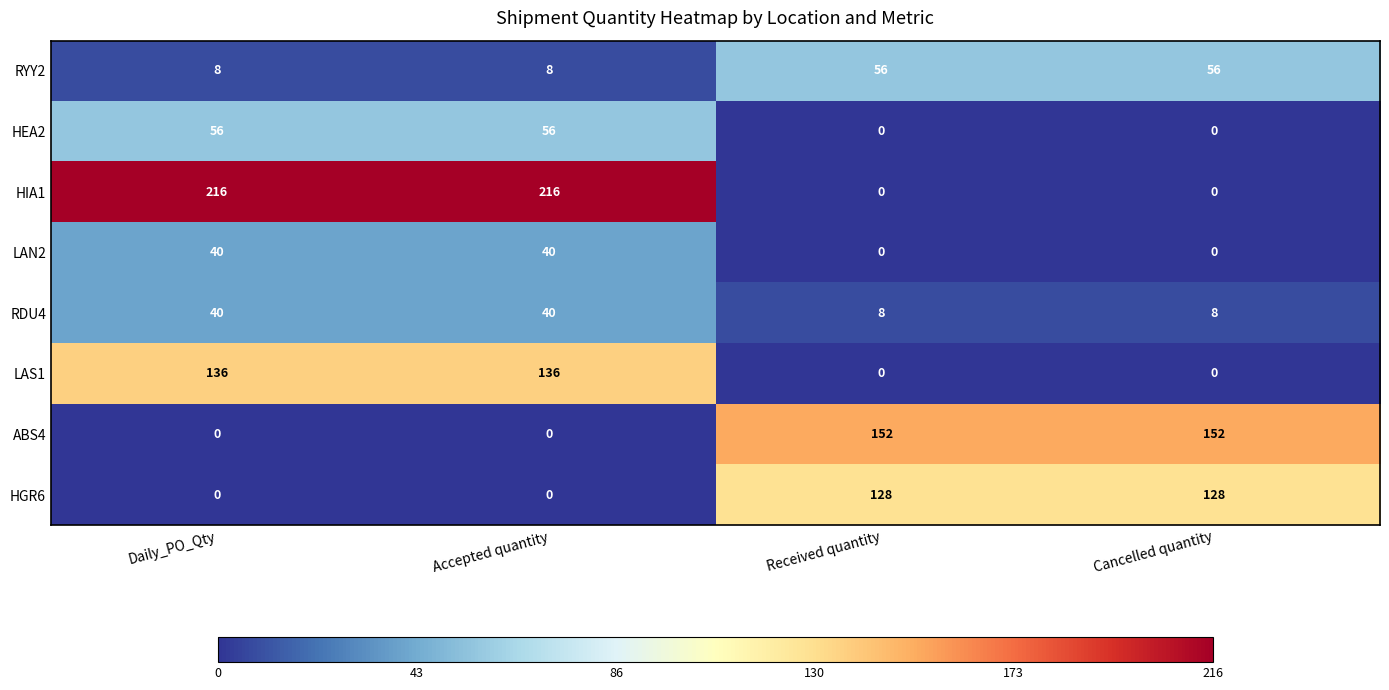

What is the spread (max minus min) of values at Received quantity?

152